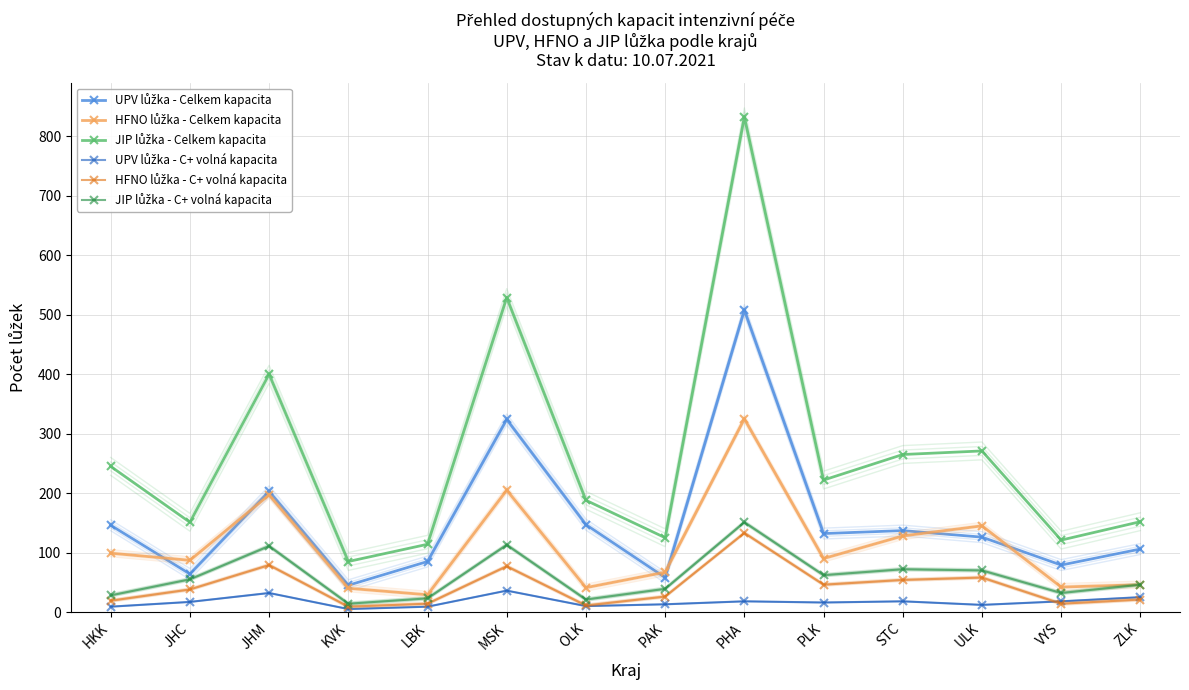

What are all the series names shown in the legend?

UPV lůžka - Celkem kapacita, HFNO lůžka - Celkem kapacita, JIP lůžka - Celkem kapacita, UPV lůžka - C+ volná kapacita, HFNO lůžka - C+ volná kapacita, JIP lůžka - C+ volná kapacita